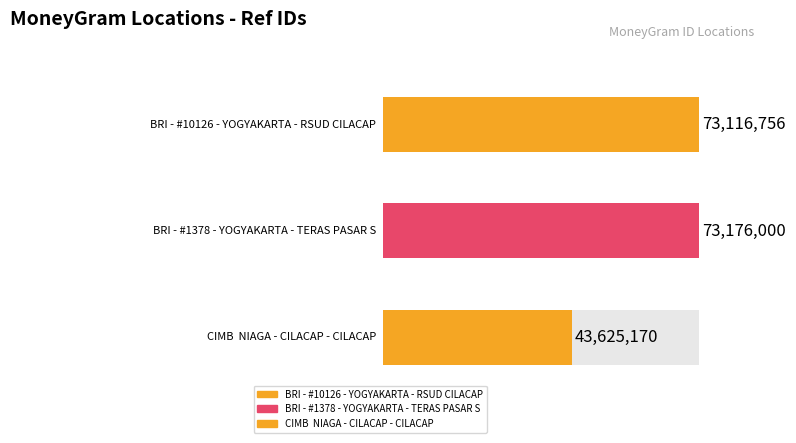

Reading left to right, list all the values displayed in this chart.

BRI - #10126 - YOGYAKARTA - RSUD CILACAP=73116756	BRI - #1378 - YOGYAKARTA - TERAS PASAR S=73176000	CIMB  NIAGA - CILACAP - CILACAP=43625170